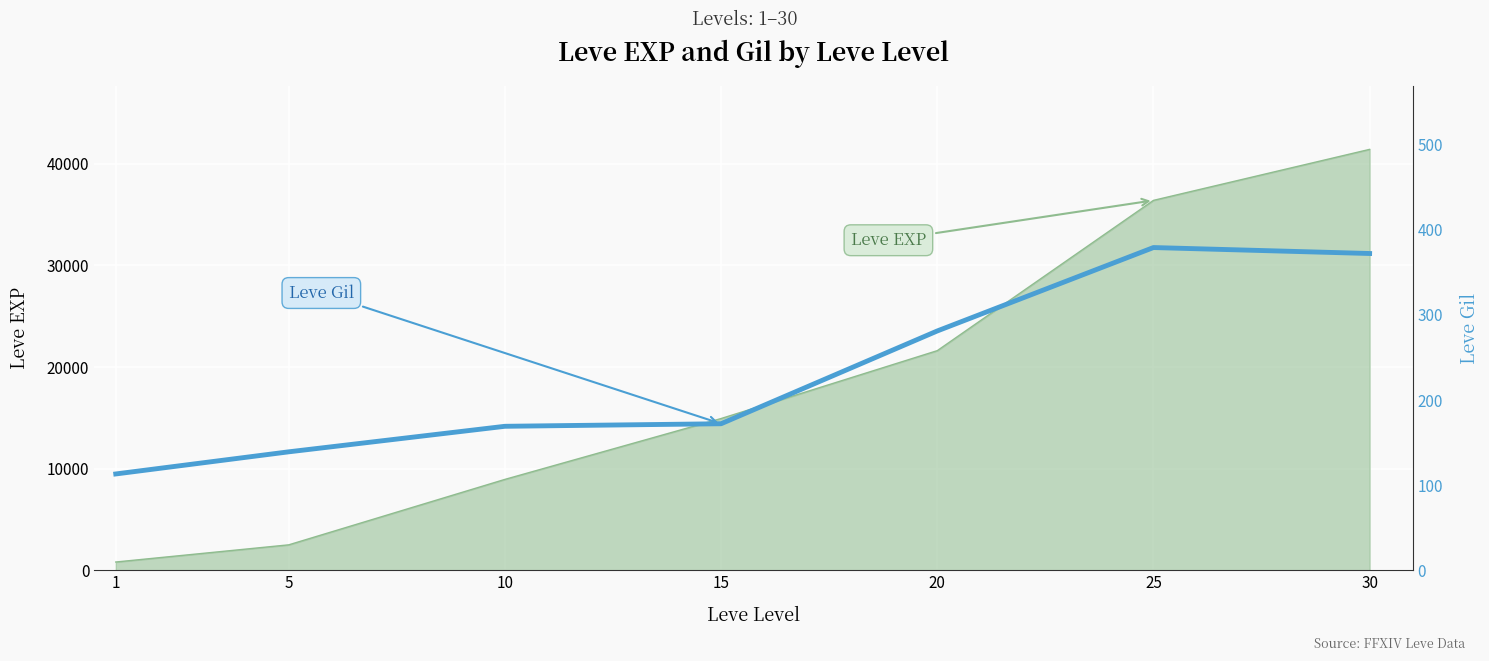

Rank the categories by value from lowest to highest.

1, 5, 10, 15, 20, 30, 25